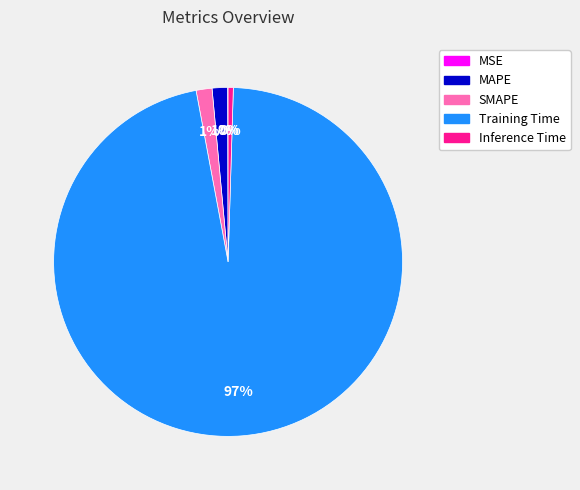

Which slice is the largest?

Training Time